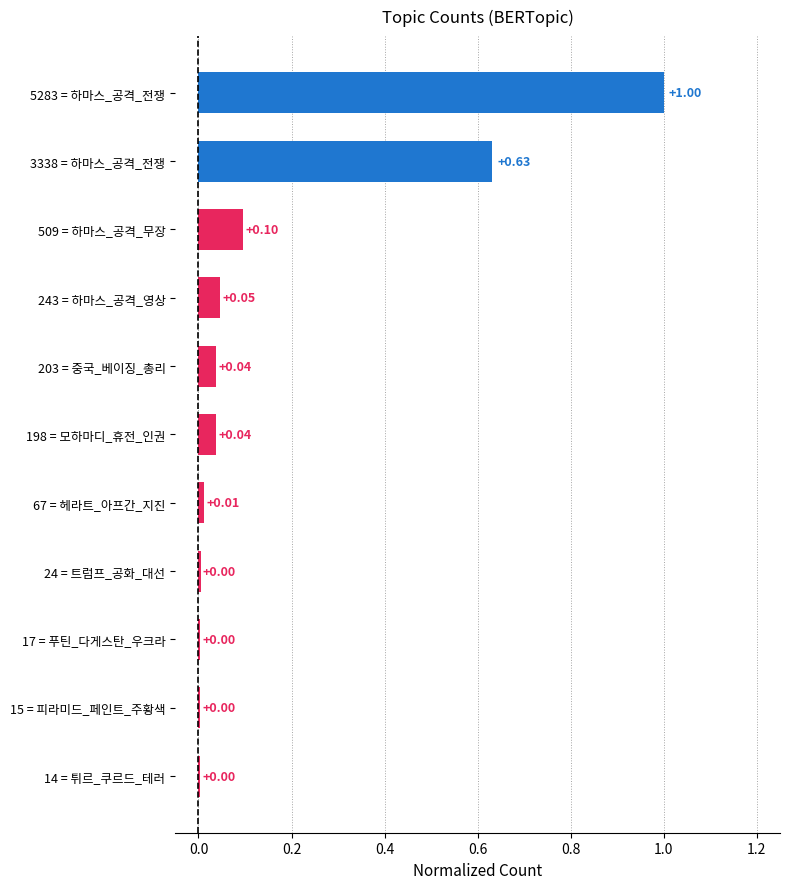

What is the change in value from 14 = 튀르_쿠르드_테러 to 3338 = 하마스_공격_전쟁?

+0.6